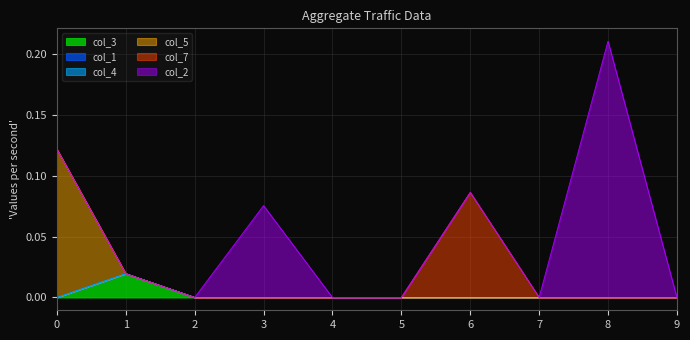

At which category is the sum across all series the highest?

8